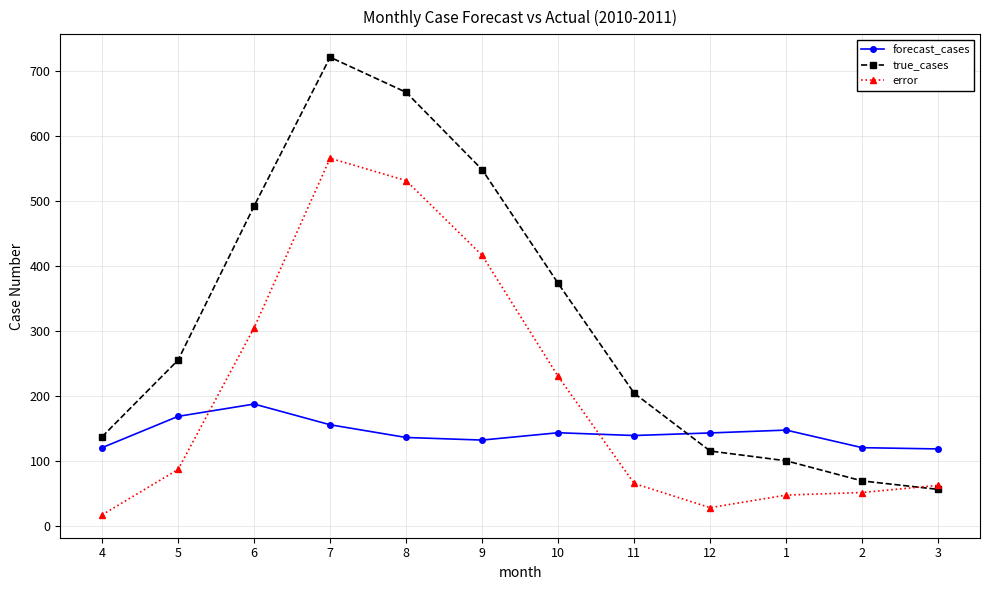

True or false: error has more than 0 interior local peaks.

True